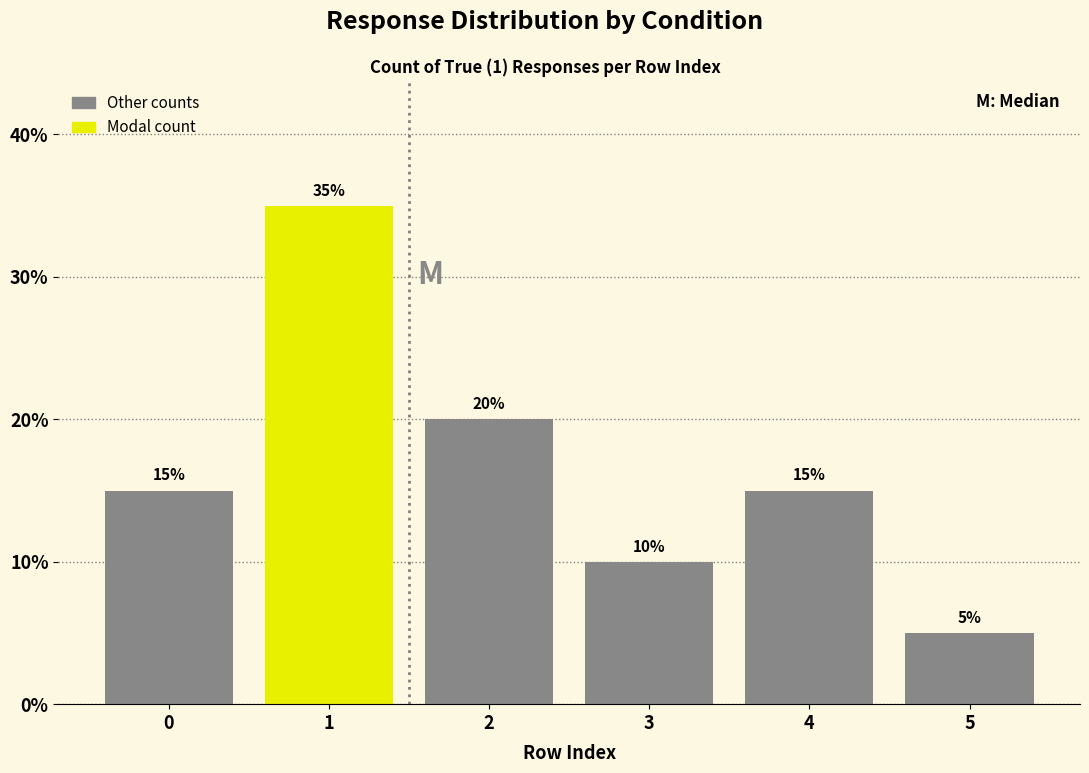

Reading left to right, transcribe this chart: for each bar, give the range it covers on the x-axis and its height.

-0.5 to 0.5: 15
0.5 to 1.5: 35
1.5 to 2.5: 20
2.5 to 3.5: 10
3.5 to 4.5: 15
4.5 to 5.5: 5